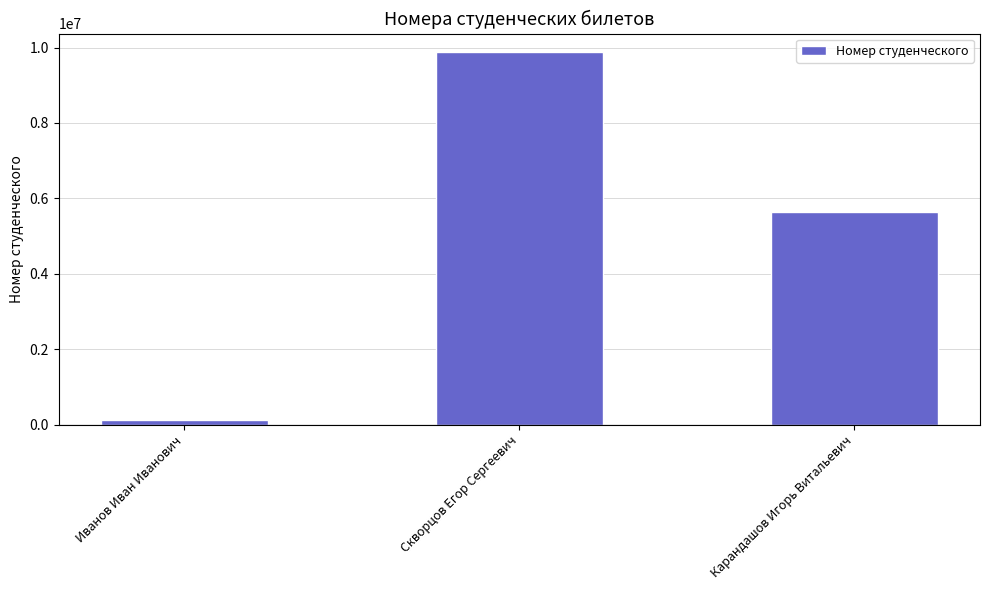

Reading left to right, what are all the values shown in this chart?

Иванов Иван Иванович=123455	Скворцов Егор Сергеевич=9876544	Карандашов Игорь Витальевич=5647389